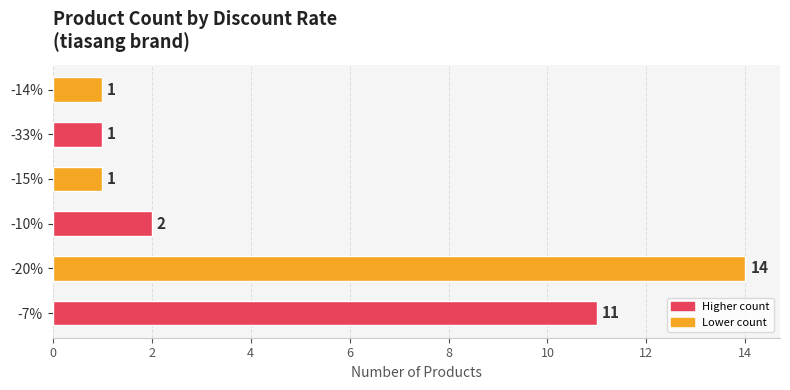

How many series are shown in this chart?

1